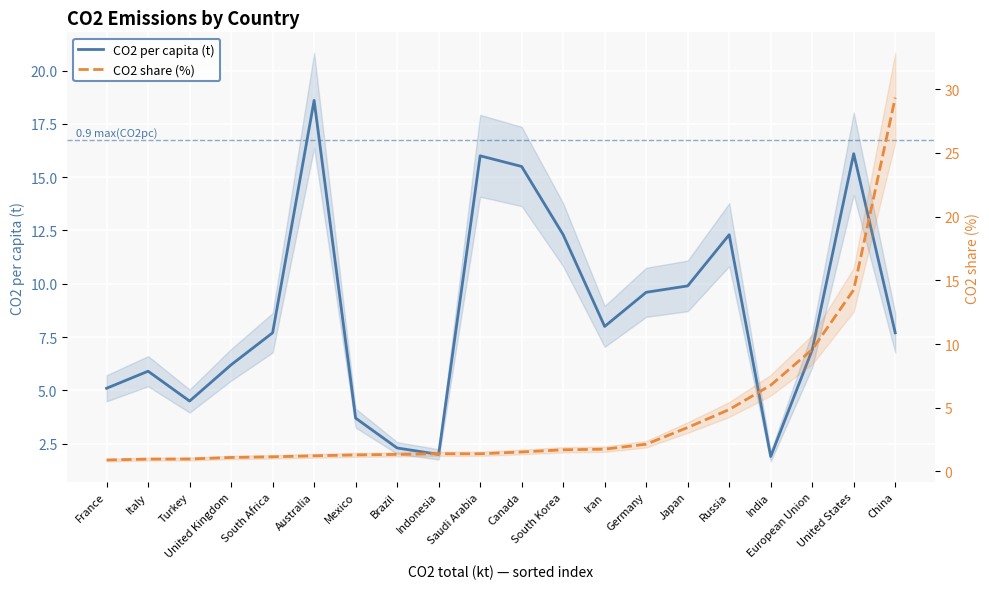

Reading left to right, transcribe all the data shown in this chart.

CO2 per capita (t): France=5.1	Italy=5.9	Turkey=4.5	United Kingdom=6.2	South Africa=7.7	Australia=18.6	Mexico=3.7	Brazil=2.3	Indonesia=2.0	Saudi Arabia=16.0	Canada=15.5	South Korea=12.3	Iran=8.0	Germany=9.6	Japan=9.9	Russia=12.3	India=1.9	European Union=6.9	United States=16.1	China=7.7
CO2 share (%): France=0.9	Italy=1.0	Turkey=1.0	United Kingdom=1.1	South Africa=1.1	Australia=1.2	Mexico=1.3	Brazil=1.3	Indonesia=1.4	Saudi Arabia=1.4	Canada=1.5	South Korea=1.7	Iran=1.8	Germany=2.1	Japan=3.5	Russia=4.9	India=6.8	European Union=9.6	United States=14.3	China=29.3